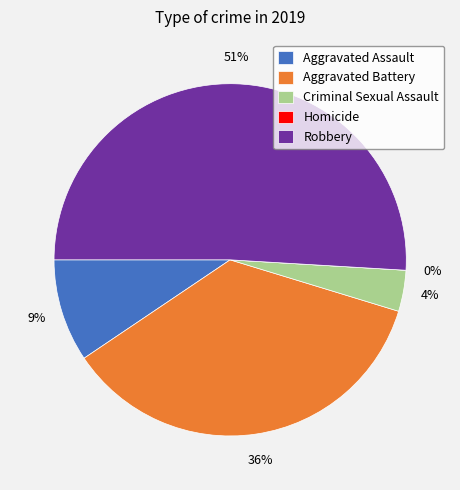

Count the number of slices in the pie.

5